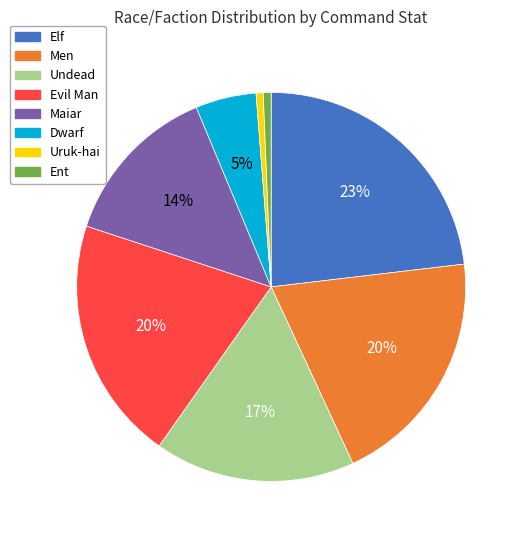

How many segments does this pie chart have?

8